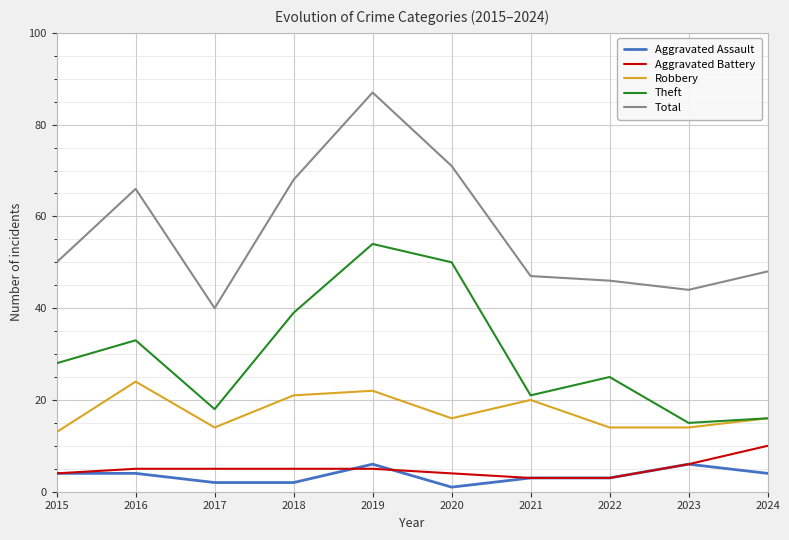

What is the average value of the Aggravated Battery series?

5